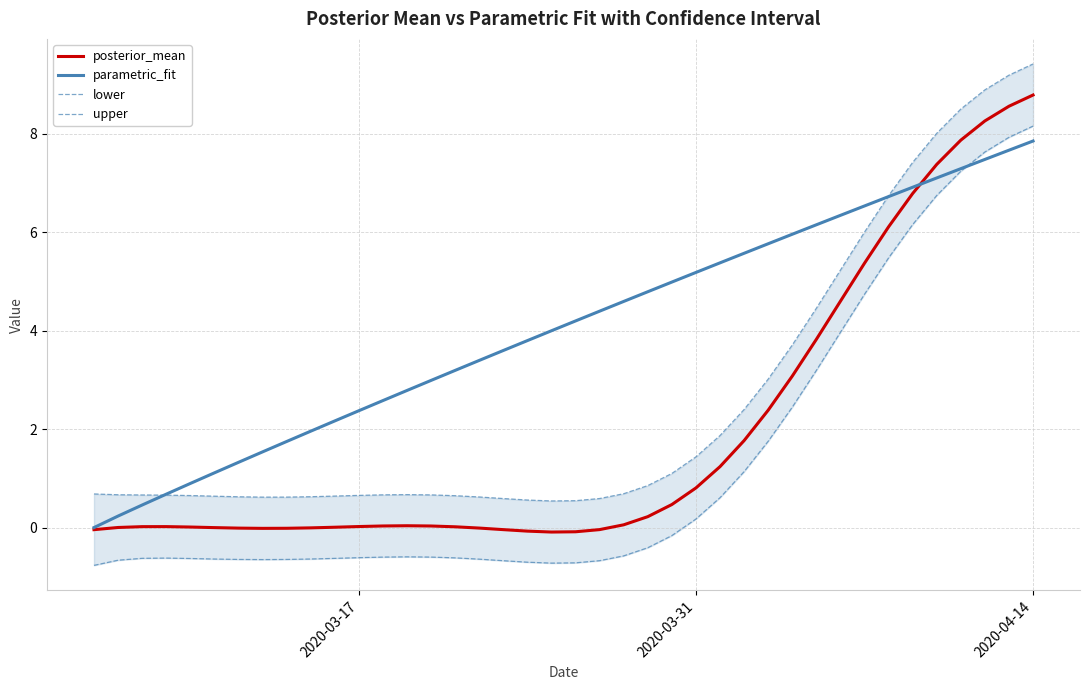

True or false: lower and posterior_mean cross at least once.

False